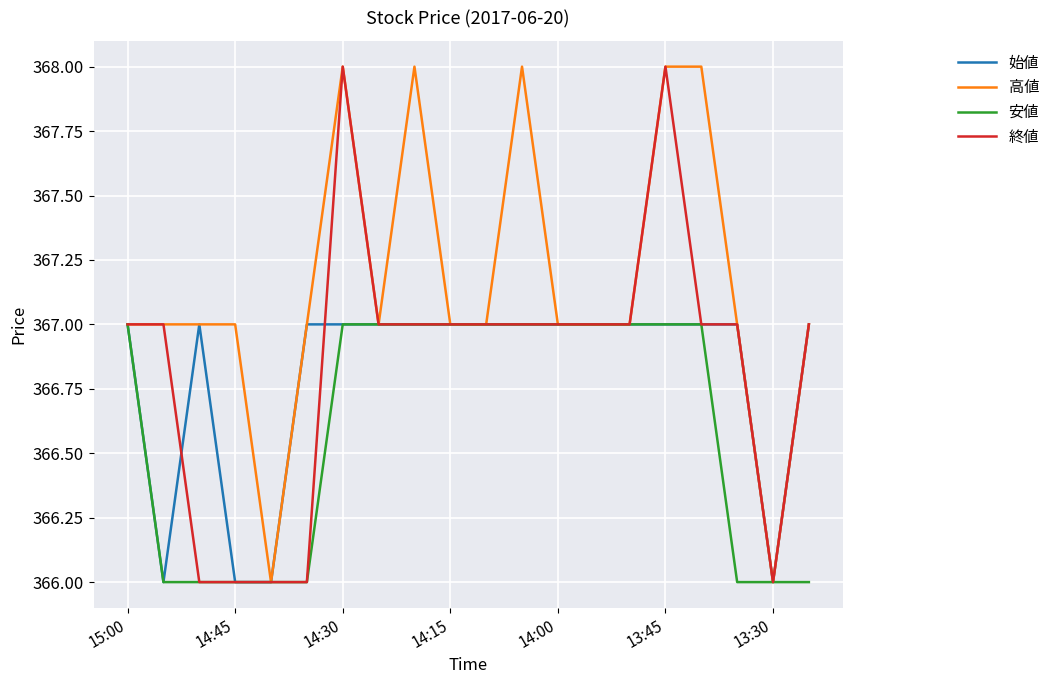

Which series has the largest total across all categories?

高値